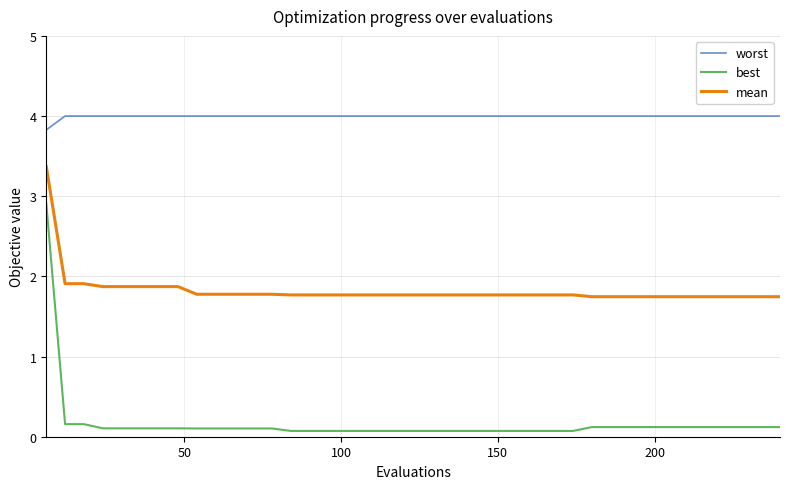

Which series has the widest spread of values?

best